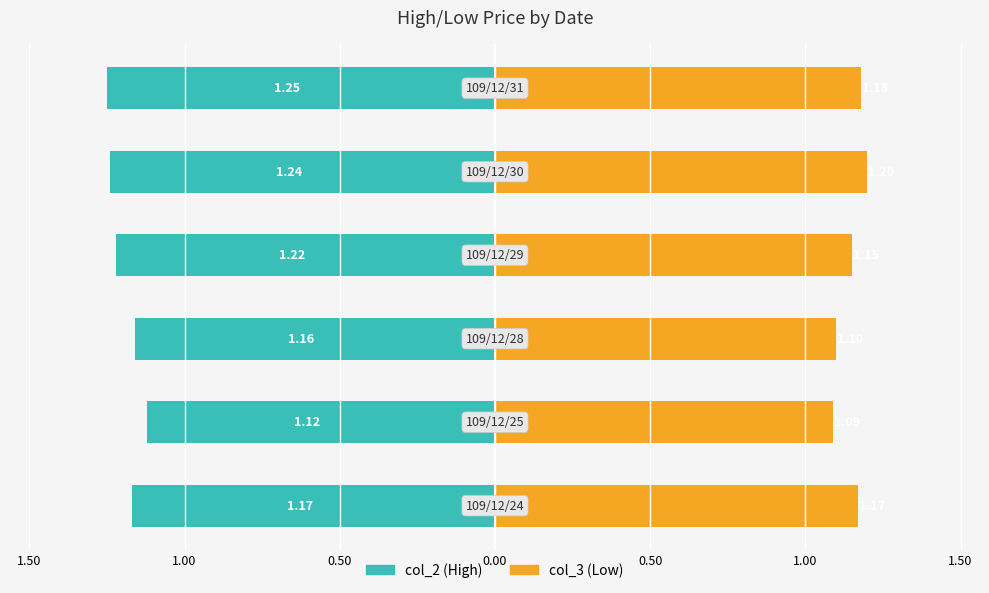

How many bars are there in total?

12